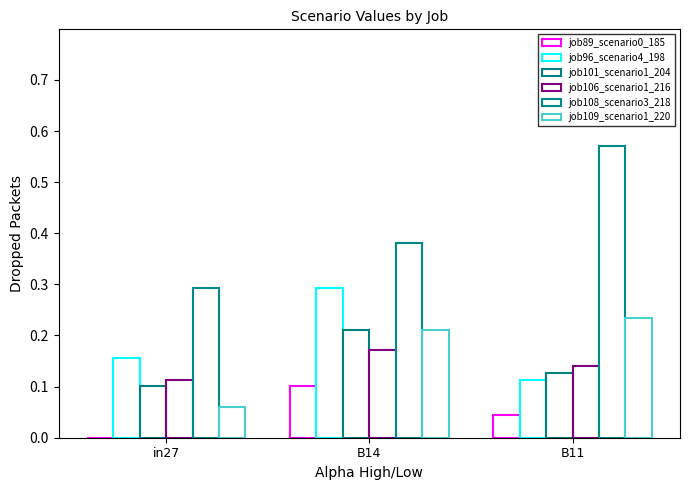

Which series has the largest total across all categories?

job108_scenario3_218